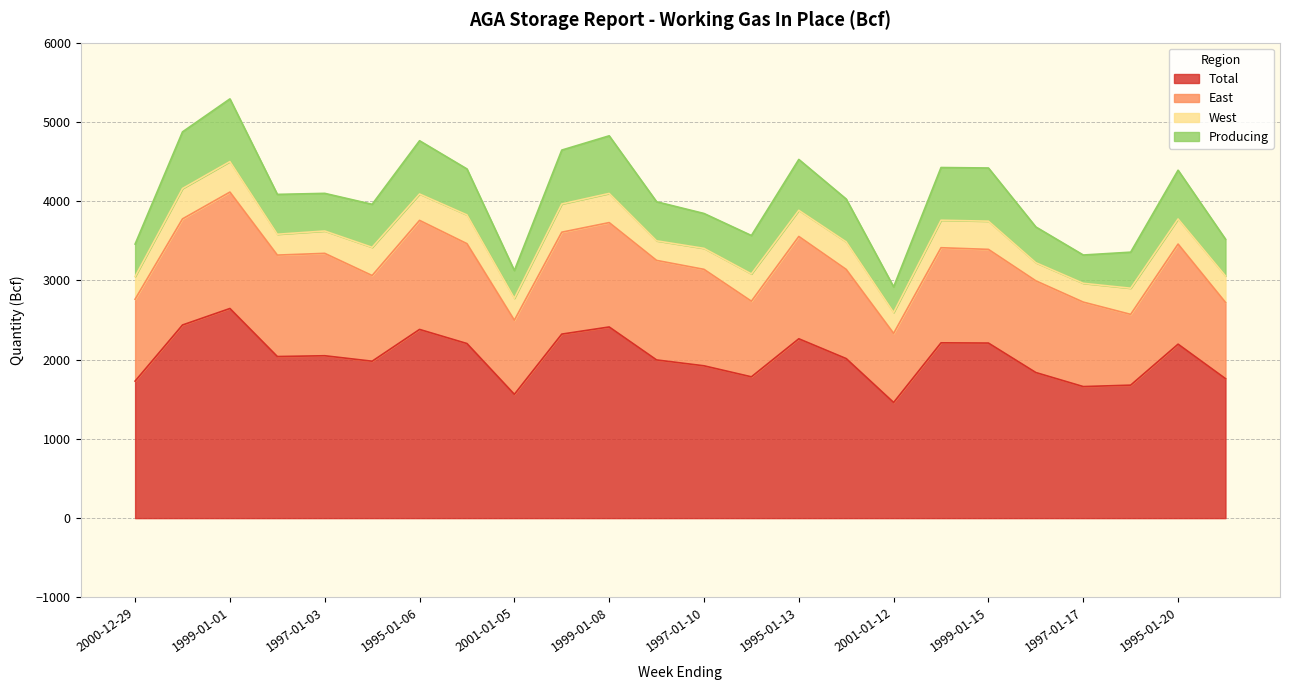

What position from the right is 1996-01-05?

19